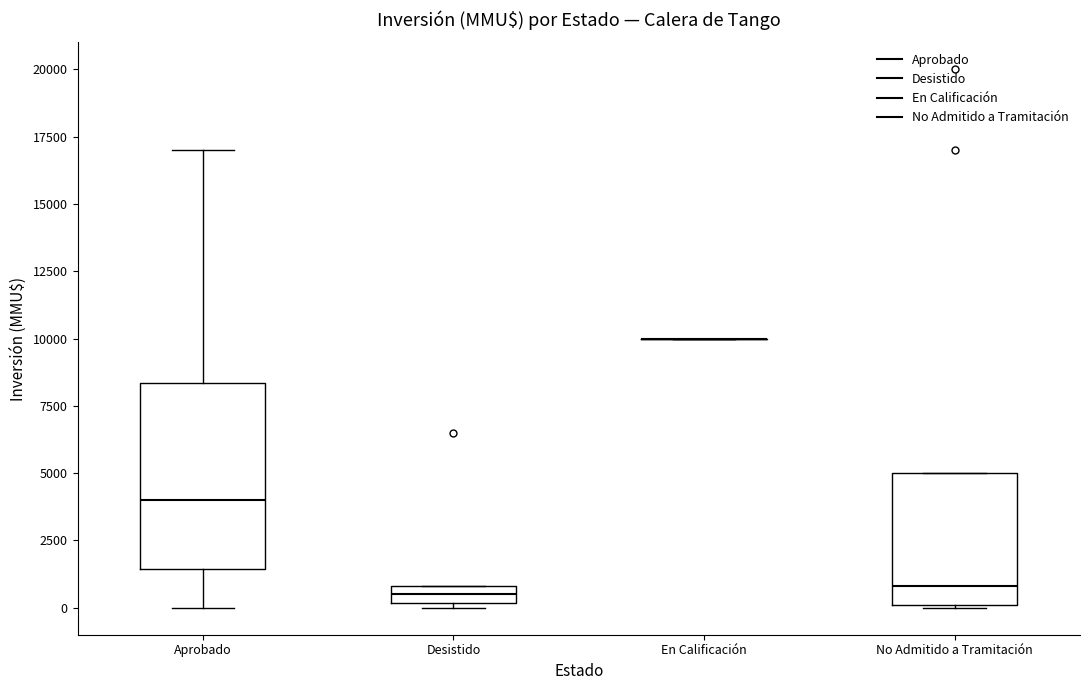

Comparing the boxes themselves (not the whiskers), which one is the tallest?

Aprobado